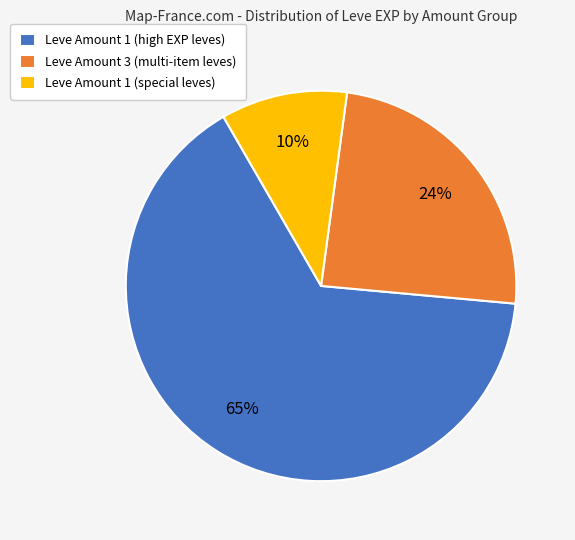

Which has a higher value, Leve Amount 1 (special leves) or Leve Amount 3 (multi-item leves)?

Leve Amount 3 (multi-item leves)